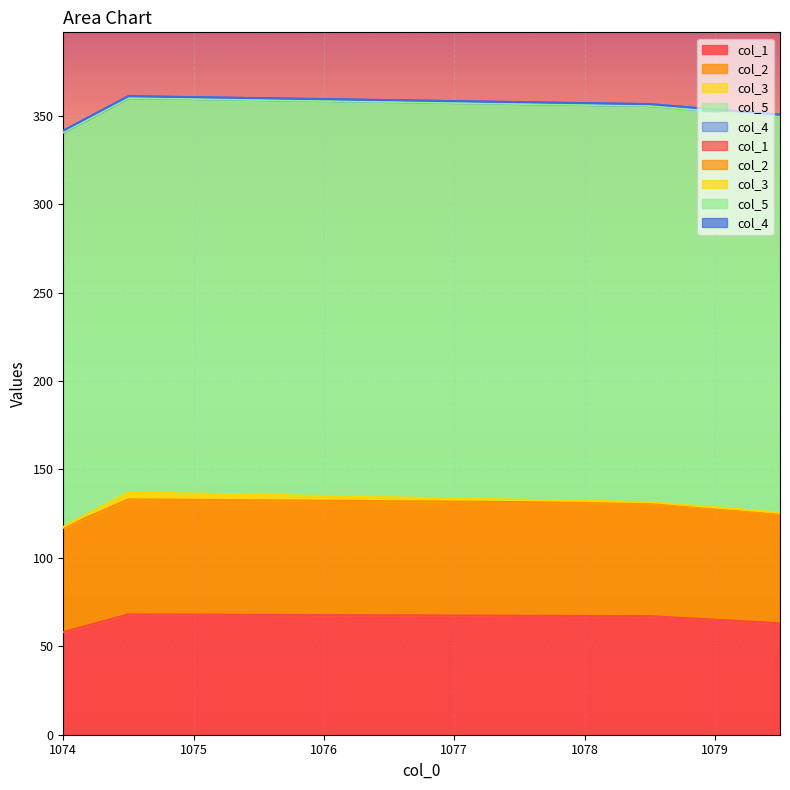

The col_2 series shows 23.7 at 1074.5. True or false?

False